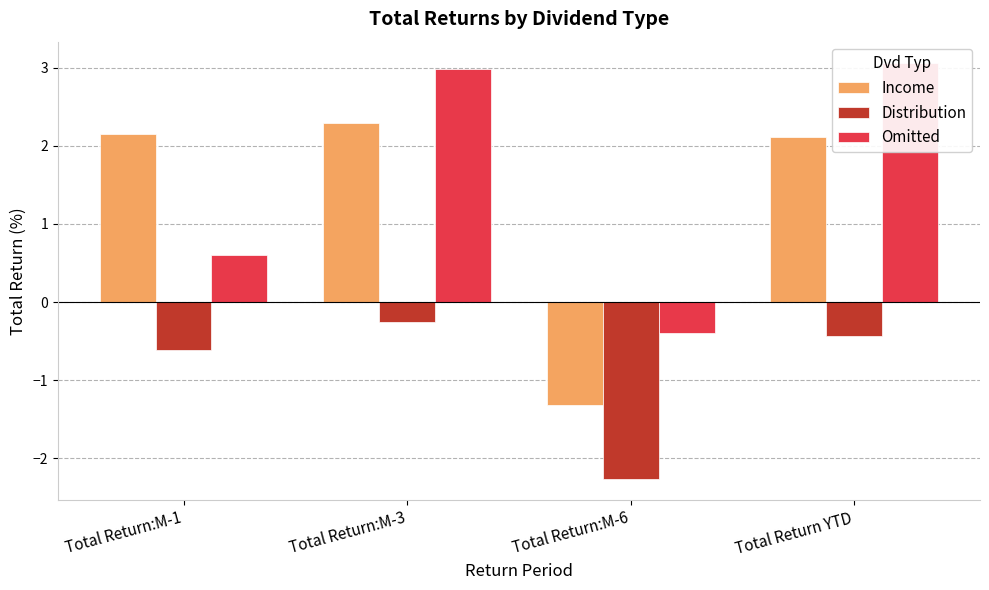

List the series in order of their peak value, lowest first.

Distribution, Income, Omitted